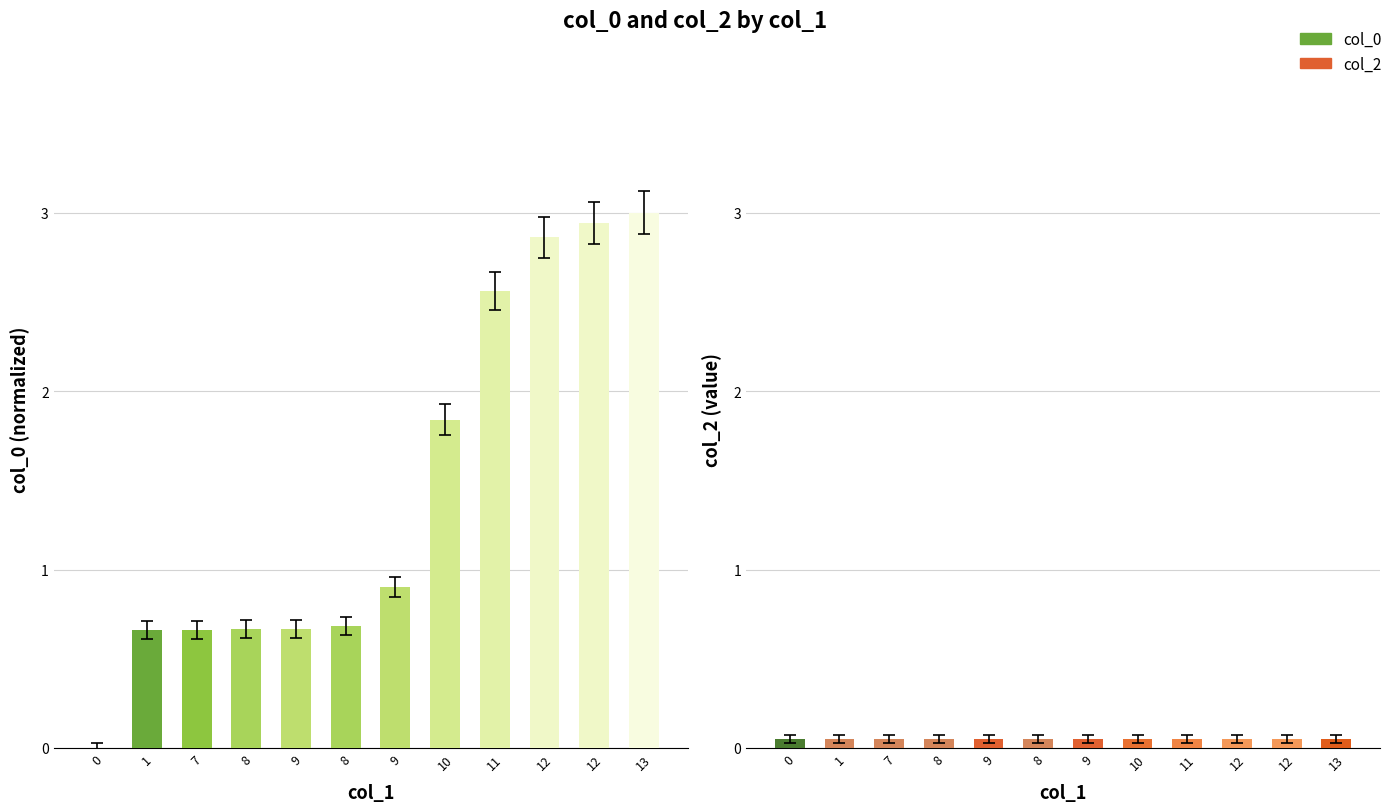

The value of col_2 at 12 is 0.1. True or false?

True